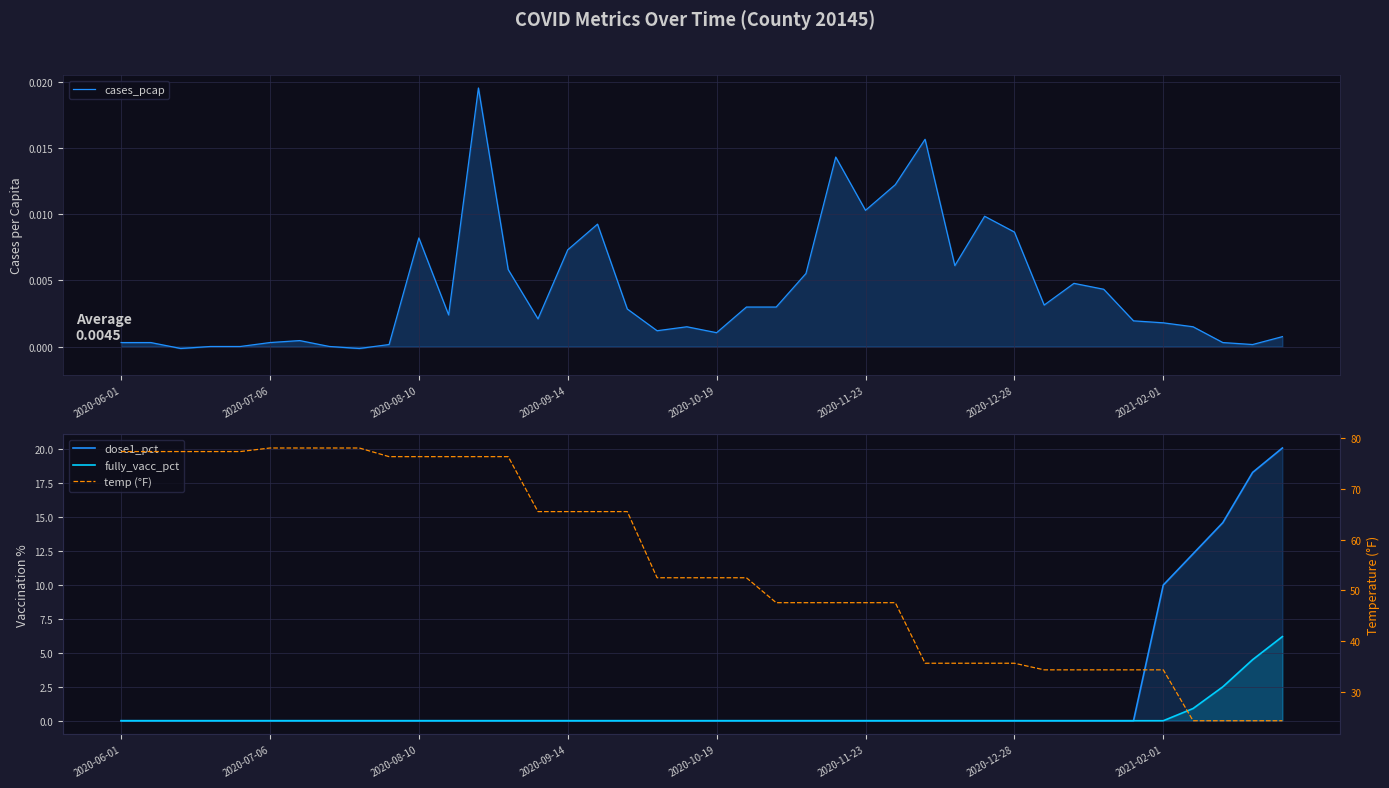

How many distinct data groups are displayed?

4